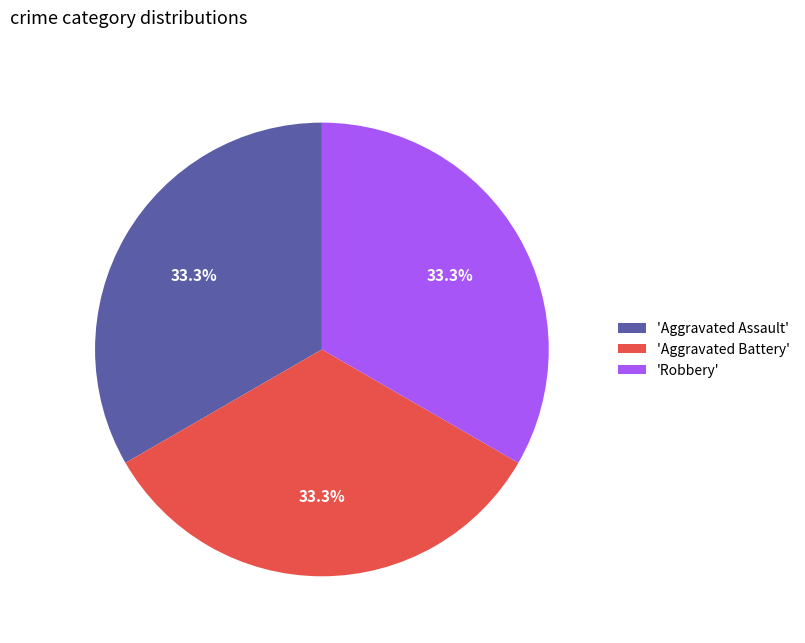

To the nearest percent, what is the difference between the largest and smallest slice percentages?

0%